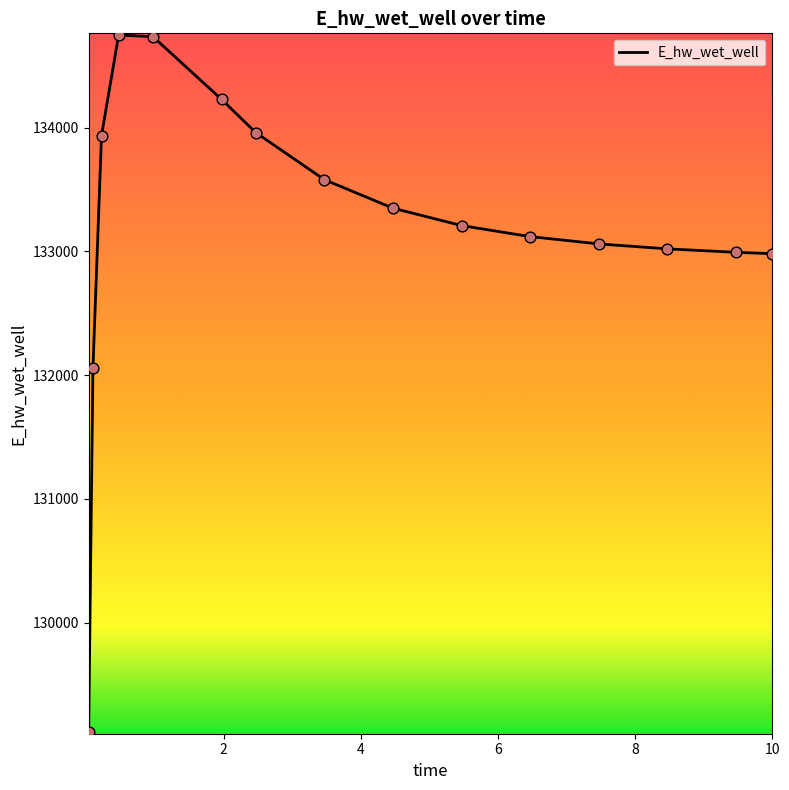

What is the minimum value shown in the chart?

129115.1